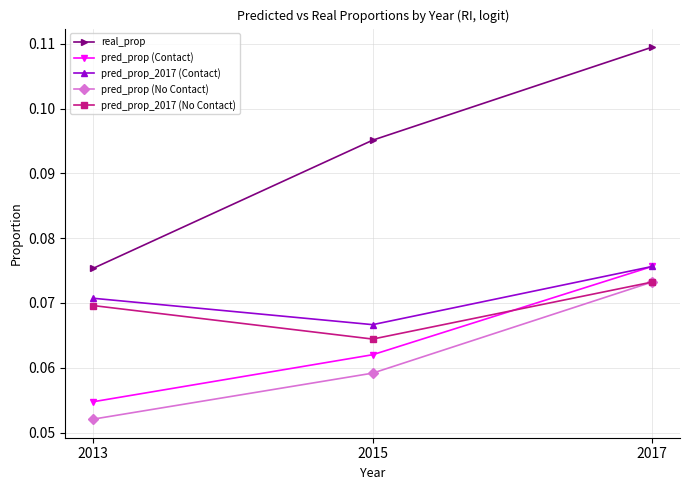

The pred_prop (No Contact) series shows 0.0 at 2017. True or false?

False